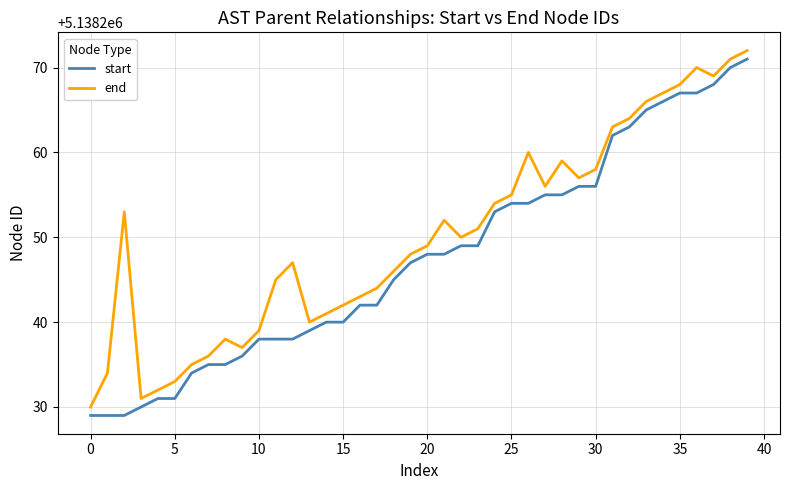

What is the minimum value for end?

5138230